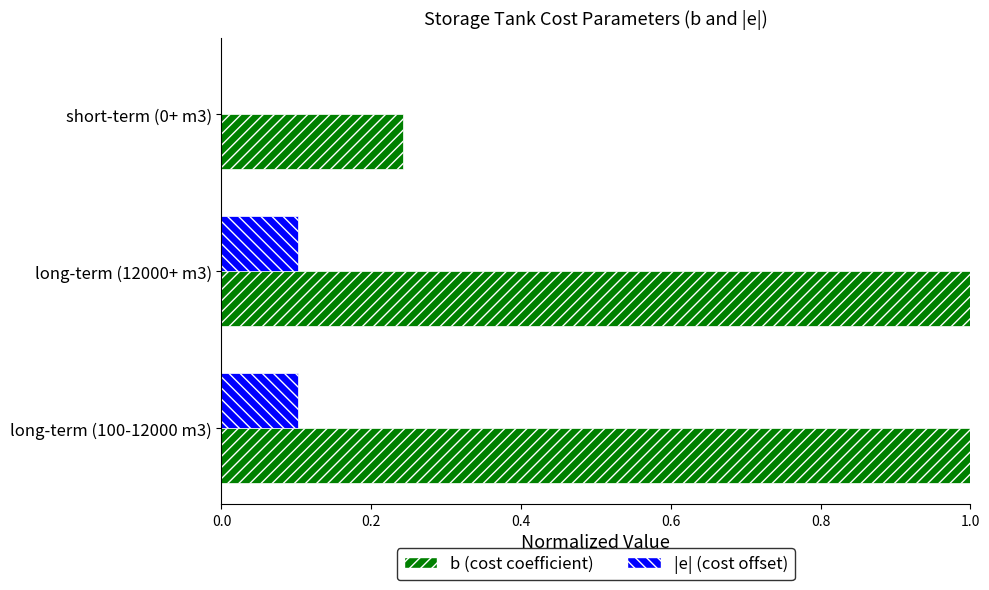

What is the maximum value shown in the chart?

1.0